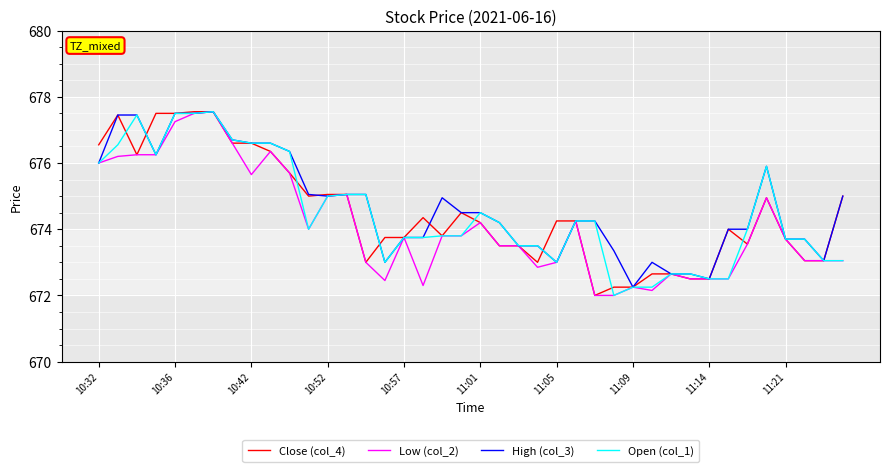

What is the difference between the maximum and minimum values in the Open (col_1) series?

5.5